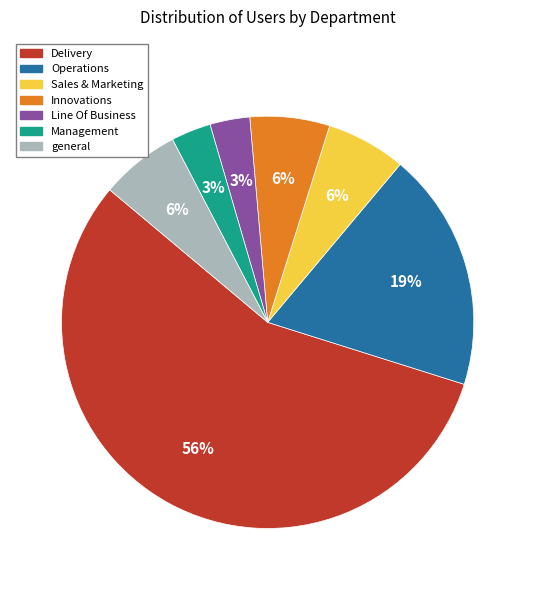

Do Sales & Marketing and Delivery together represent more than half of the pie?

Yes